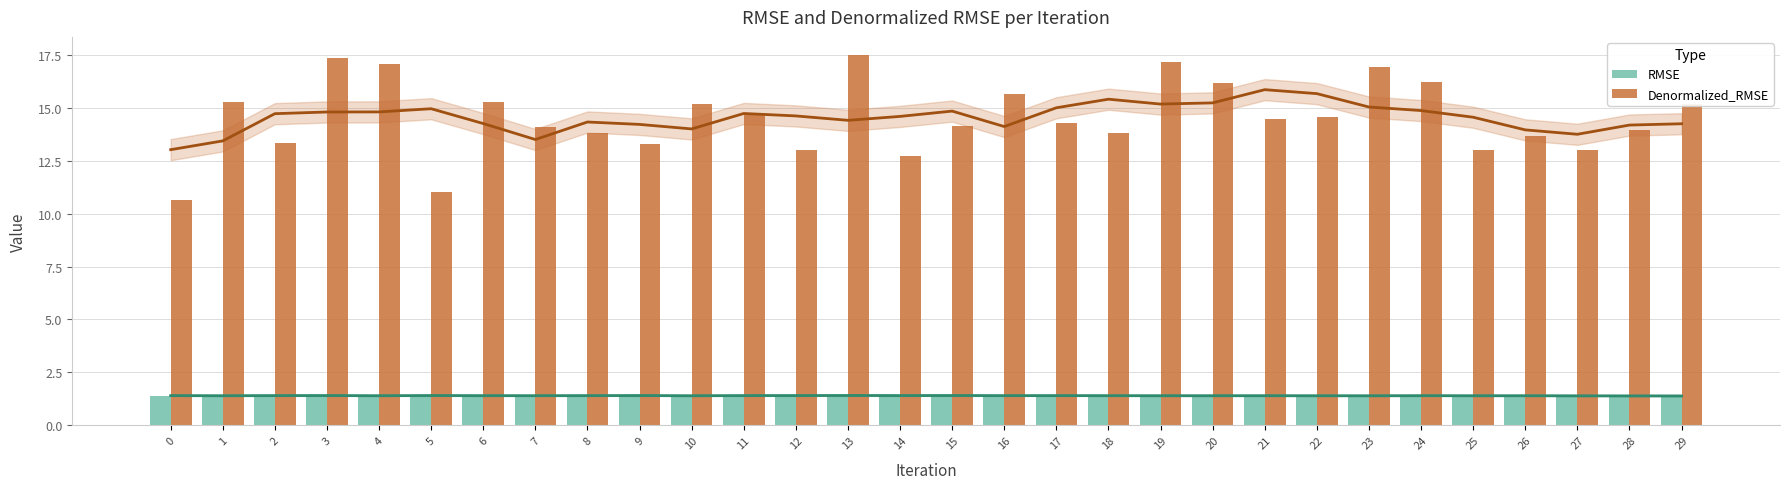

Reading left to right, extract all data points from this chart.

RMSE: 0=1.4	1=1.4	2=1.4	3=1.4	4=1.4	5=1.4	6=1.4	7=1.4	8=1.4	9=1.4	10=1.4	11=1.4	12=1.4	13=1.4	14=1.4	15=1.4	16=1.4	17=1.4	18=1.4	19=1.4	20=1.4	21=1.4	22=1.4	23=1.4	24=1.4	25=1.4	26=1.4	27=1.4	28=1.4	29=1.4
Denormalized_RMSE: 0=10.6	1=15.3	2=13.3	3=17.3	4=17.1	5=11.0	6=15.3	7=14.1	8=13.8	9=13.3	10=15.2	11=14.7	12=13.0	13=17.5	14=12.7	15=14.1	16=15.6	17=14.3	18=13.8	19=17.1	20=16.2	21=14.5	22=14.6	23=16.9	24=16.2	25=13.0	26=13.6	27=13.0	28=14.0	29=15.2